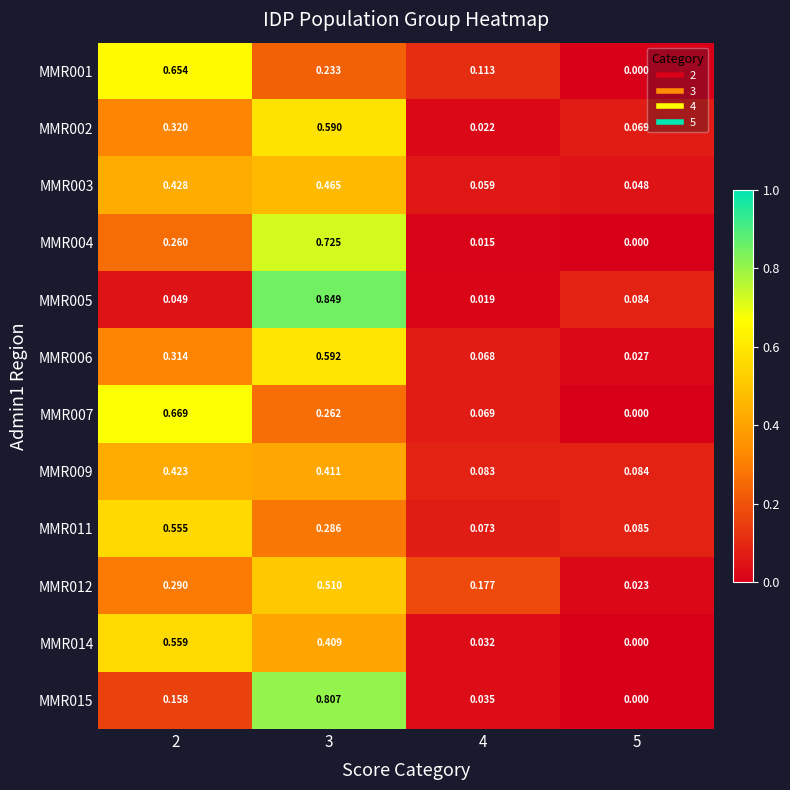

Is the value of MMR012 at 4 greater than the value of MMR002 at 5?

Yes